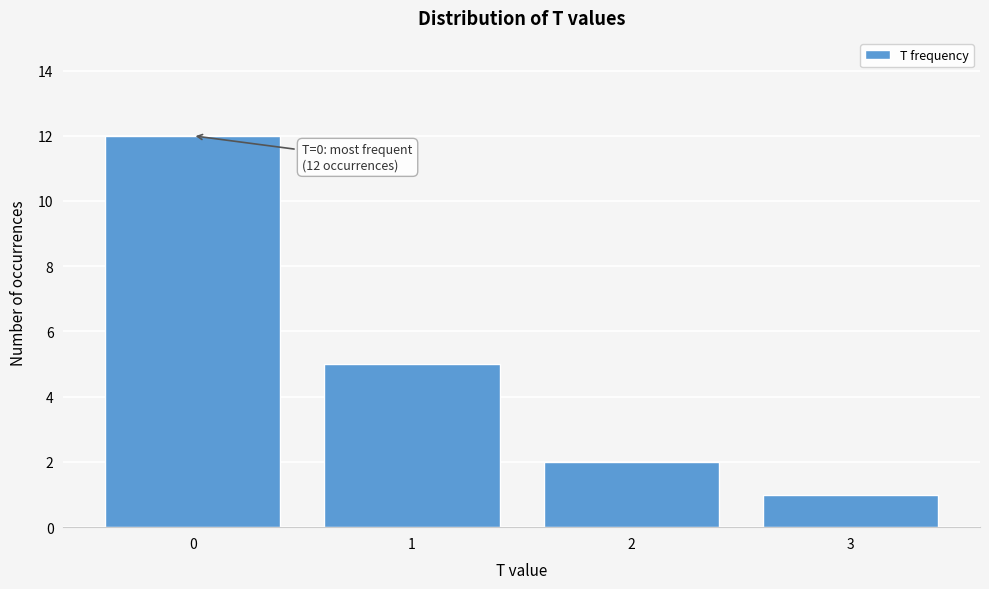

Reading left to right, extract all data points from this chart.

12	5	2	1